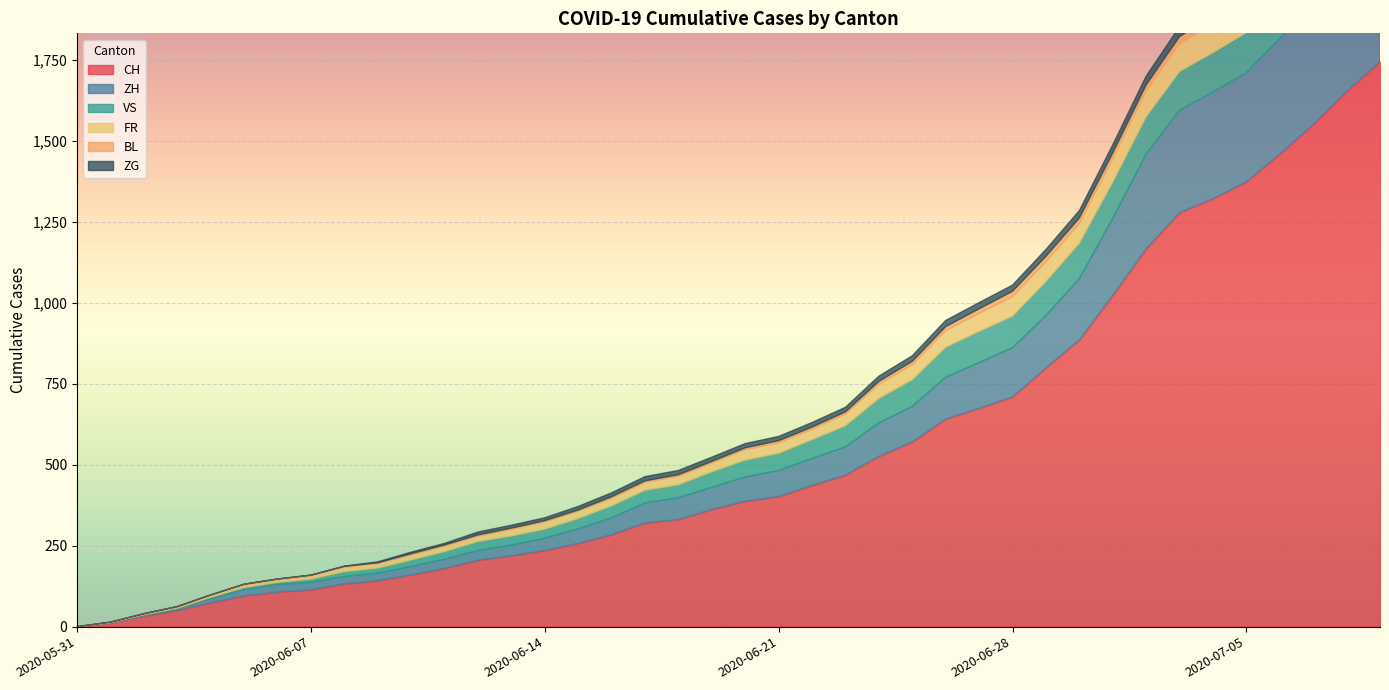

The CH series shows 1336 at 2020-06-29. True or false?

False